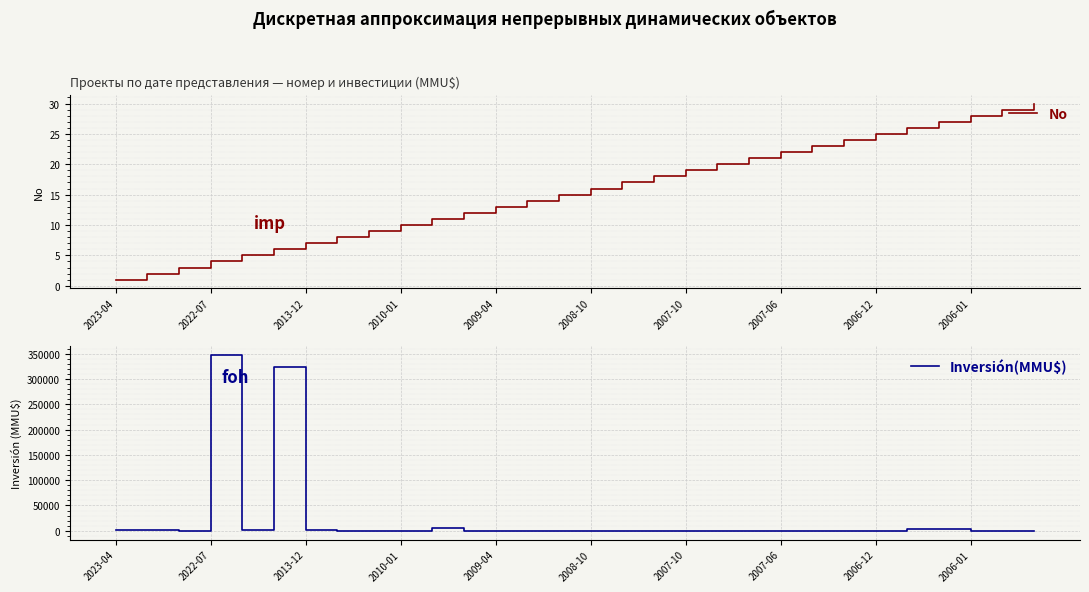

What is the highest value of the No series?

30